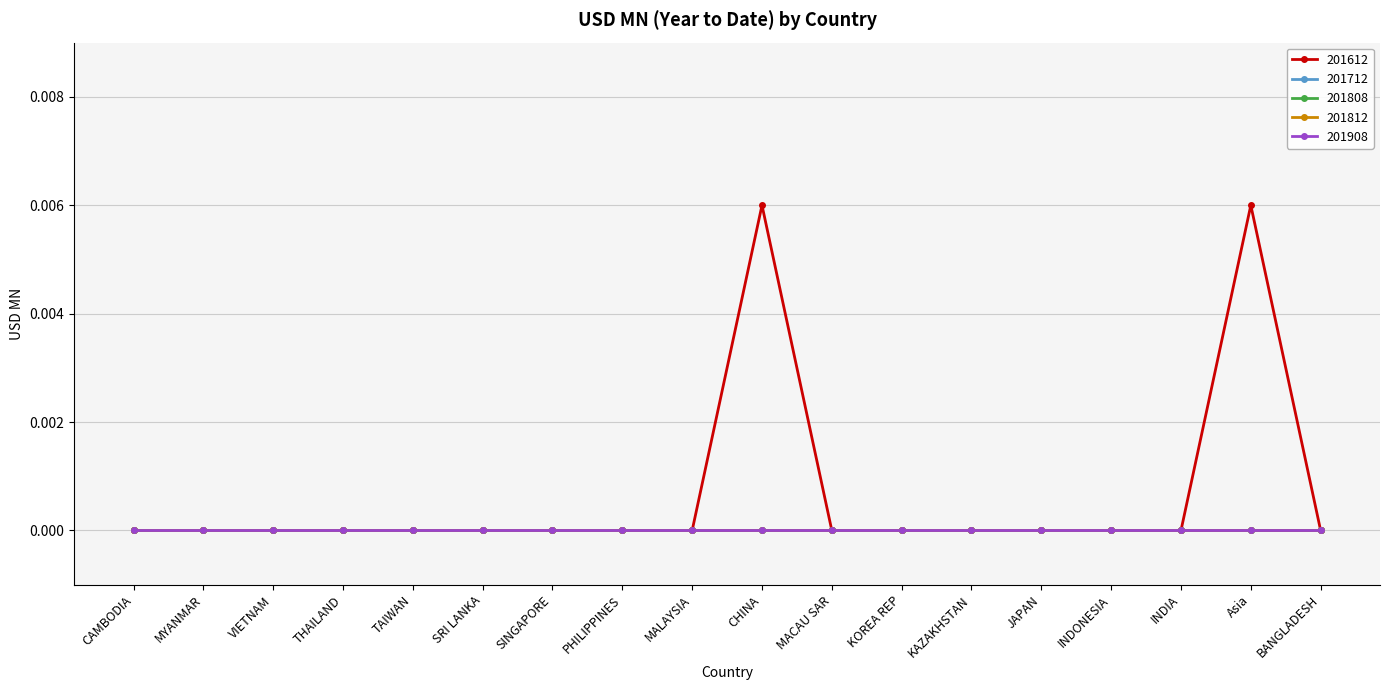

True or false: 201812 has a value of 0.0 at JAPAN.

True